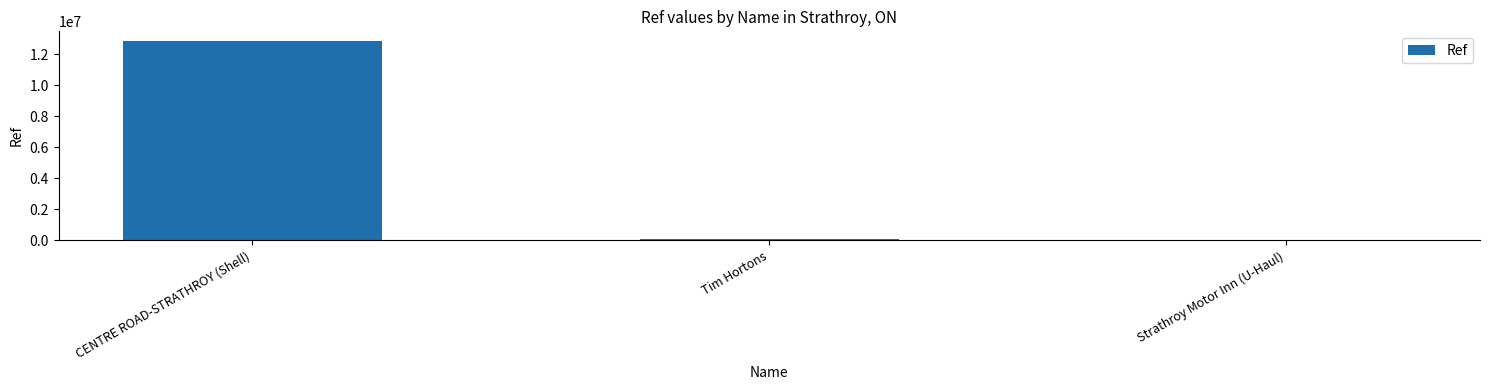

Reading left to right, what are all the values shown in this chart?

CENTRE ROAD-STRATHROY (Shell)=12833164	Tim Hortons=104467	Strathroy Motor Inn (U-Haul)=5425